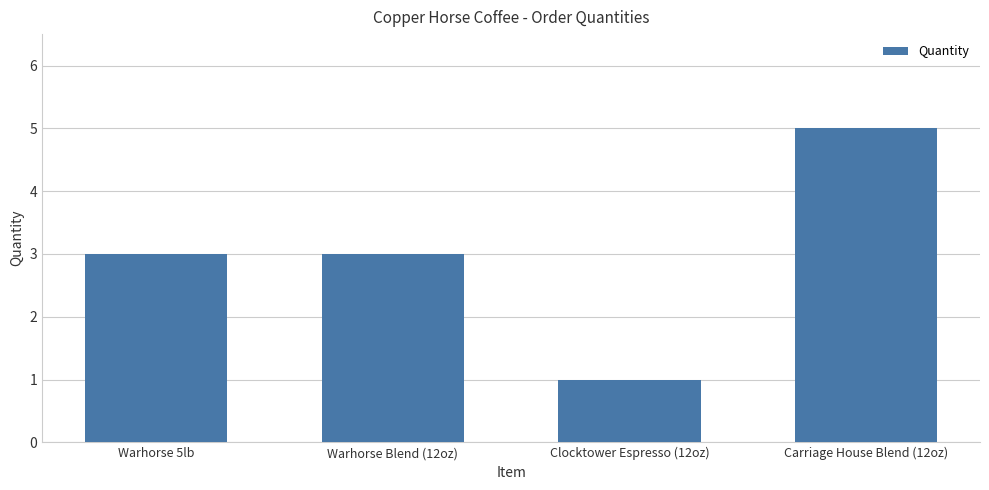

What is the difference between the maximum and minimum values?

4